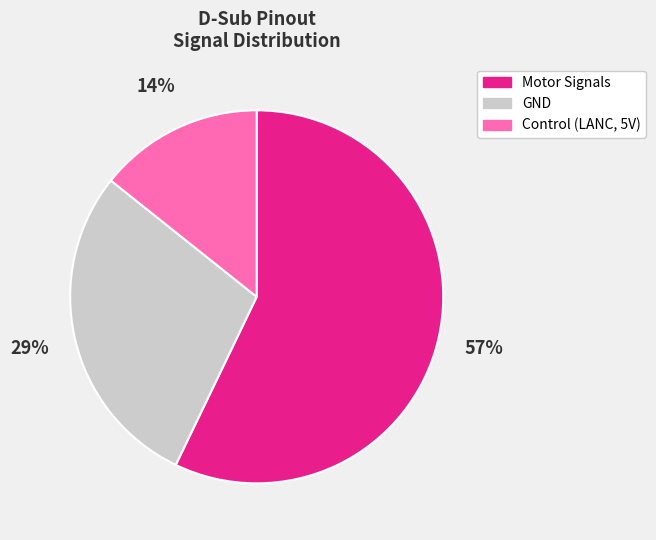

Which slice represents more than half of the pie?

Motor Signals